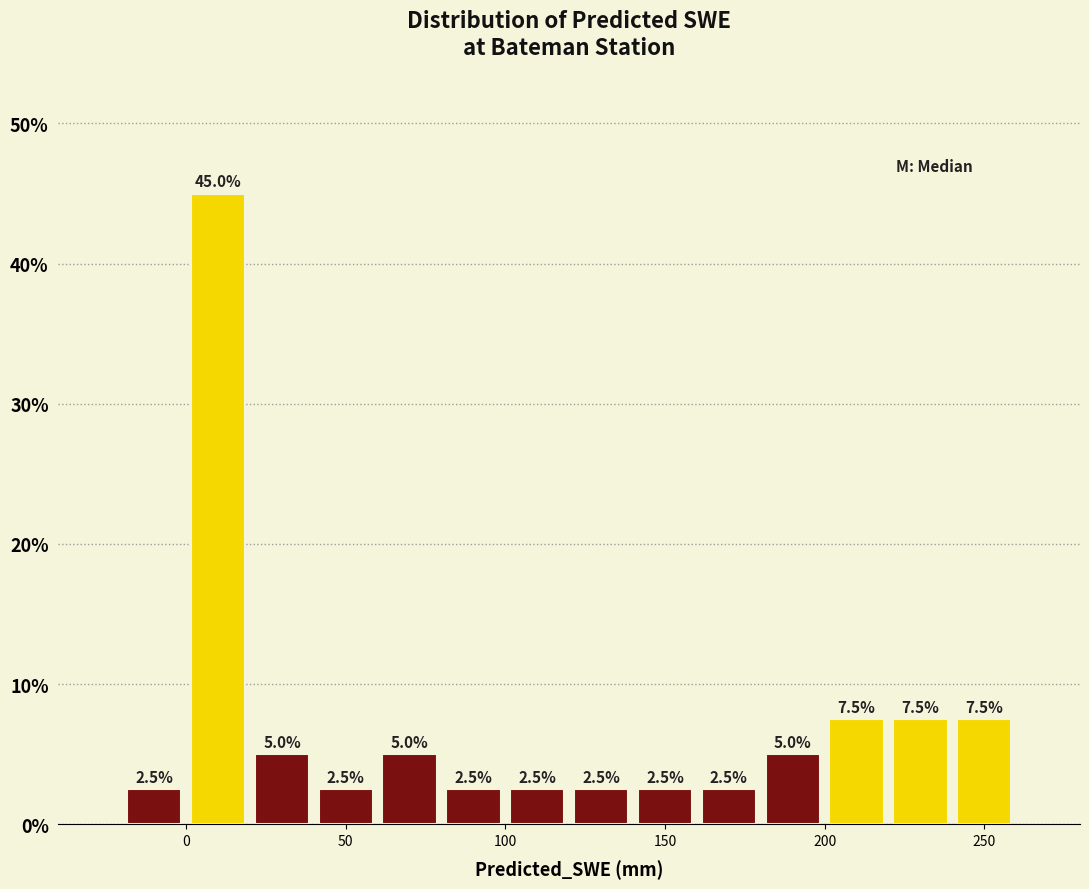

How tall is the bar that spans 160 to 180 on the x-axis?

2.5